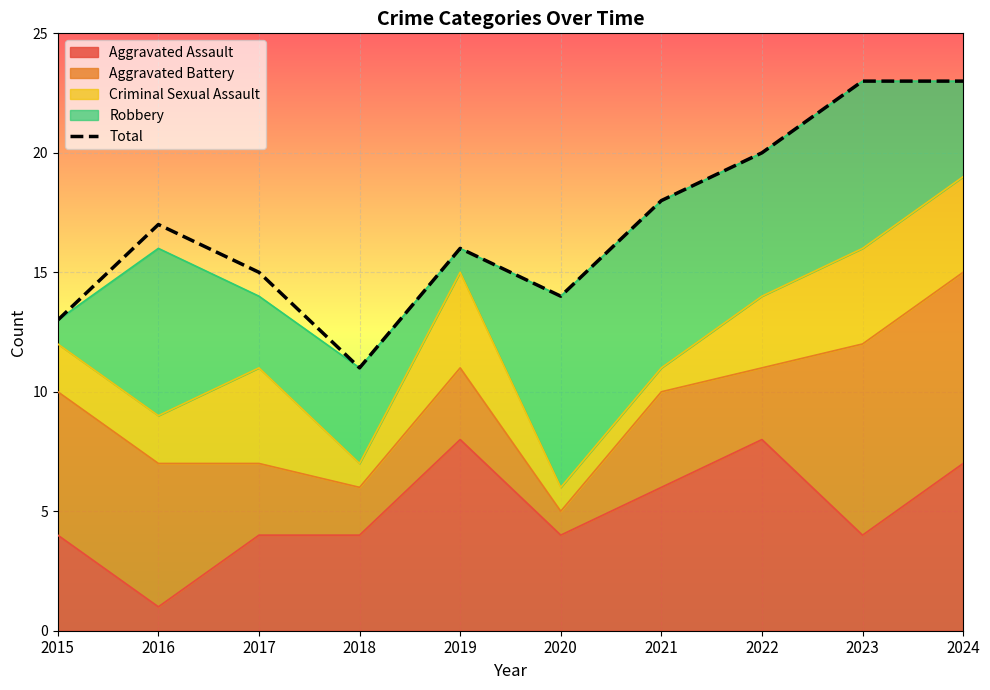

Reading right to left, extract all data points from this chart.

23	23	20	18	14	16	11	15	17	13